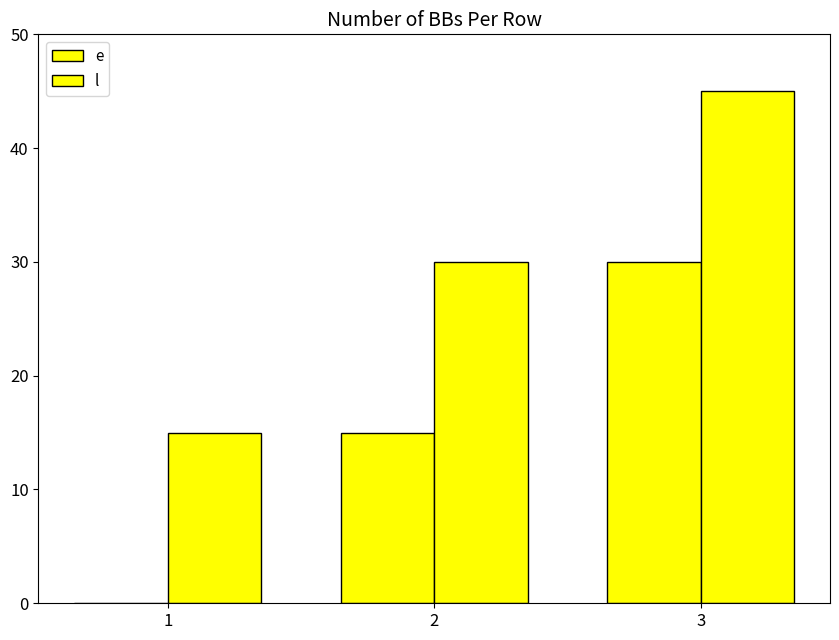

Reading right to left, list all the values displayed in this chart.

e: 30	15	0
l: 45	30	15